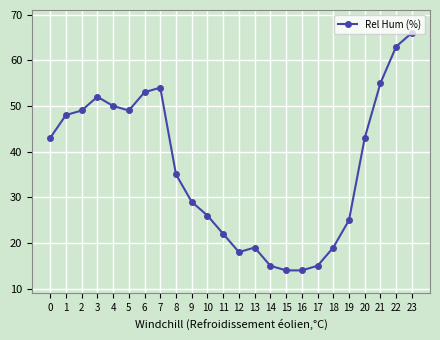

What is the difference between the second highest and second lowest values?

49